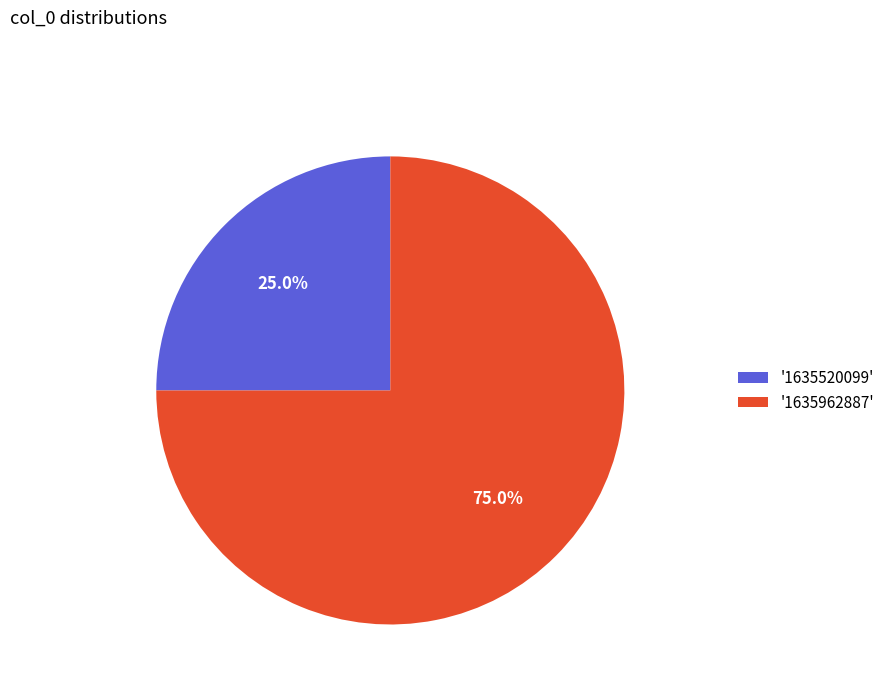

To the nearest percent, what is the average slice percentage?

50%